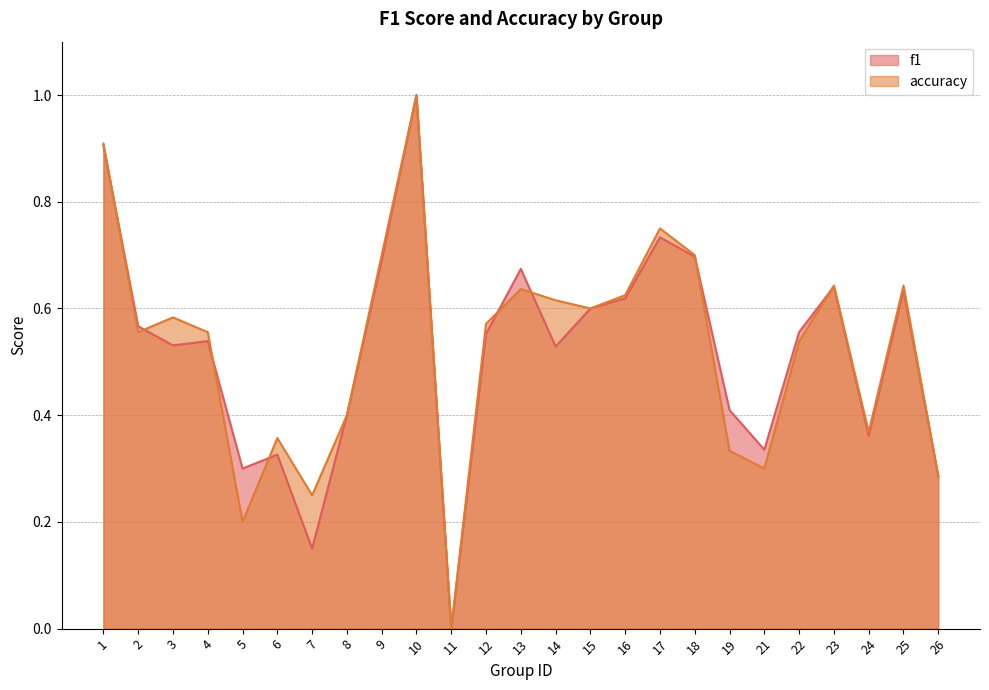

Is the value of f1 at 3 greater than the value of accuracy at 18?

No